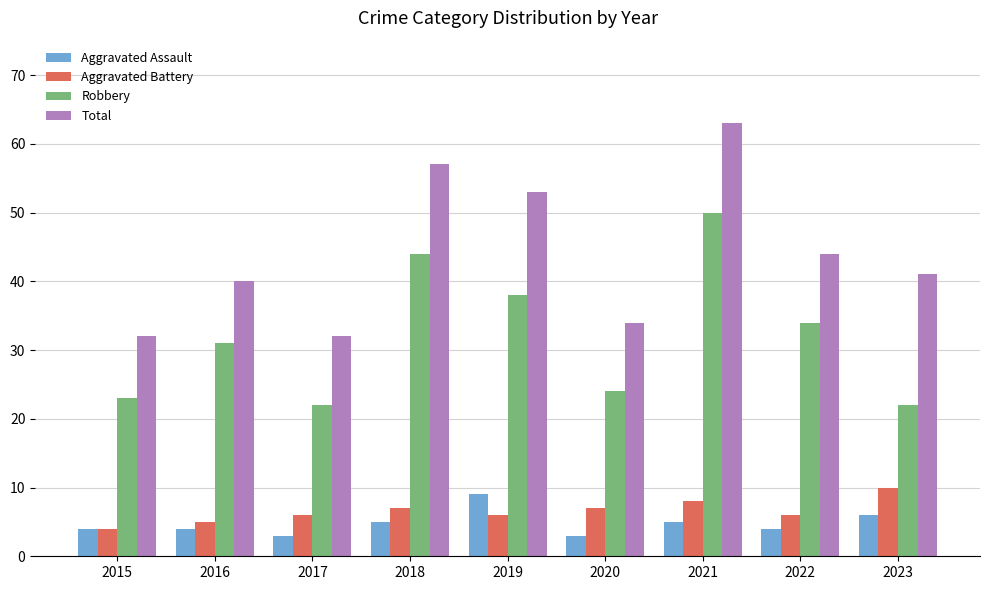

Which series has the largest total across all categories?

Total